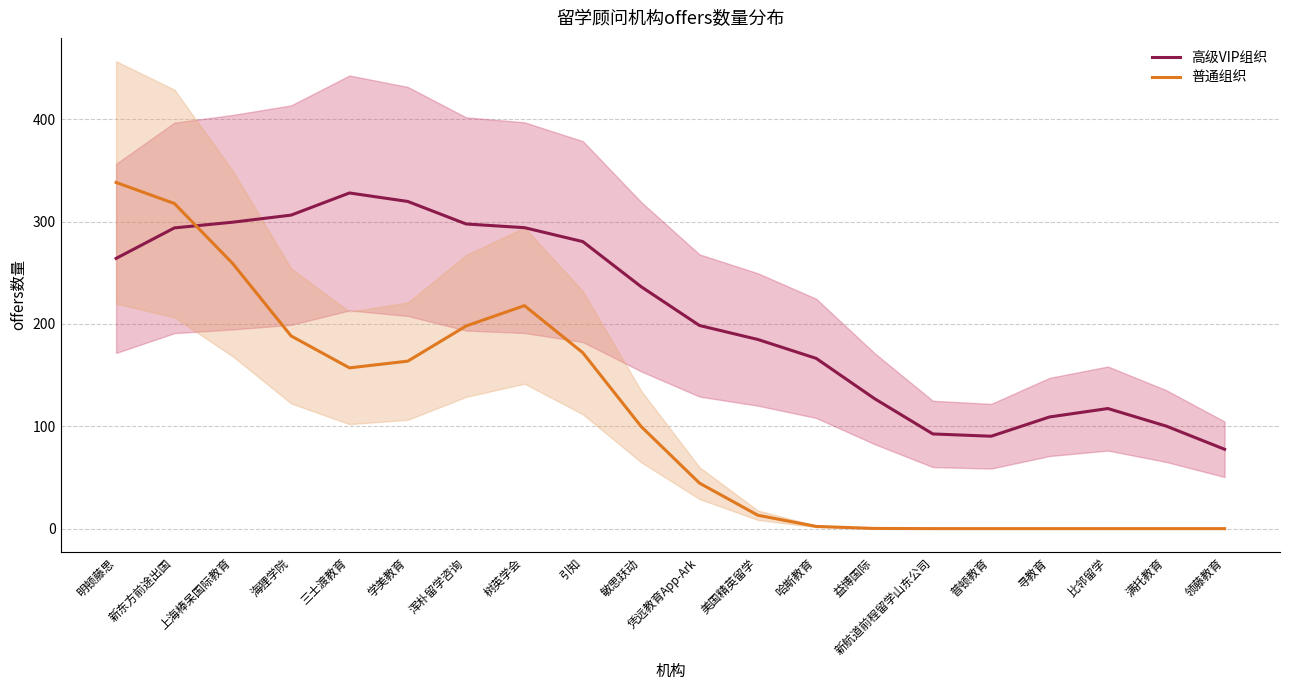

Which series has the largest total across all categories?

高级VIP组织